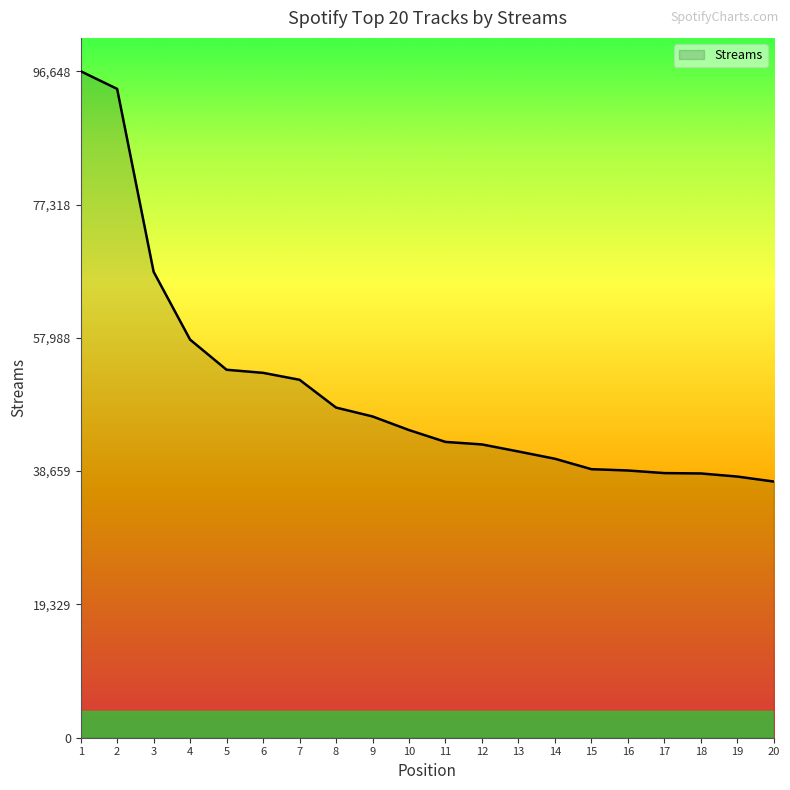

What is the ratio of the value at 14 to the value at 20?

1.1